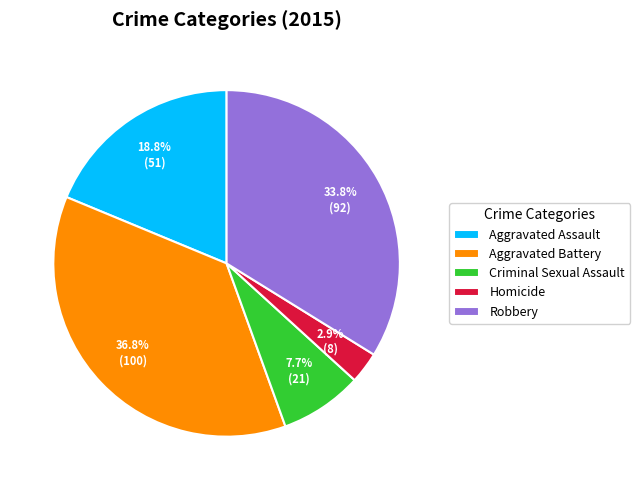

Which category has the smallest portion of the pie?

Homicide